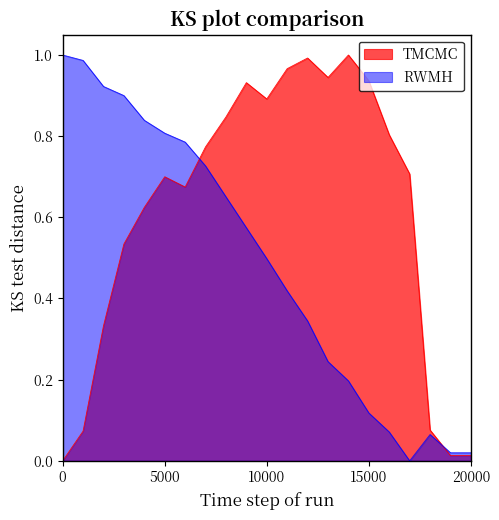

Which series has the largest total across all categories?

TMCMC